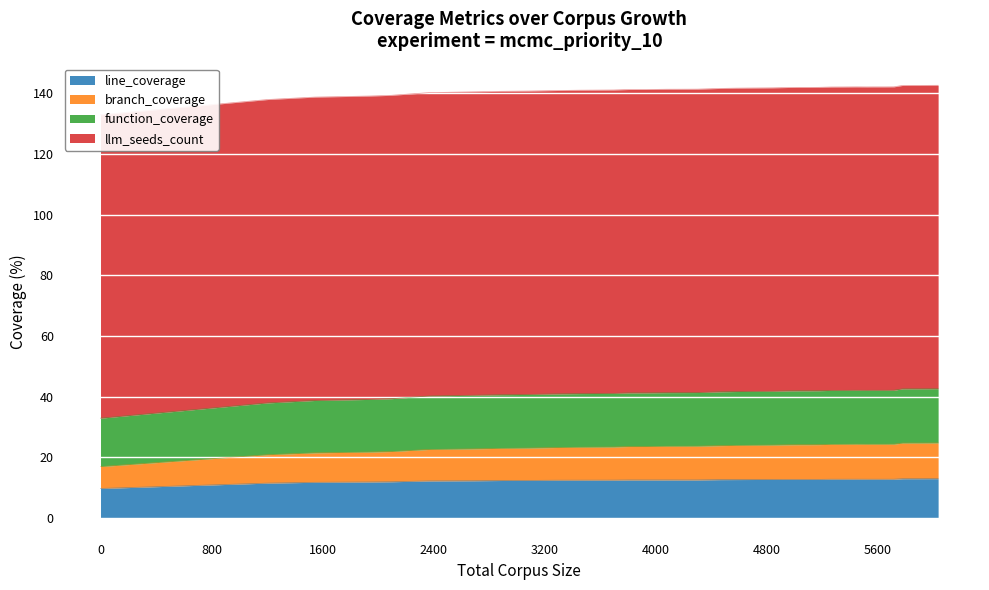

True or false: branch_coverage has a value of 21.7 at 1937.

True